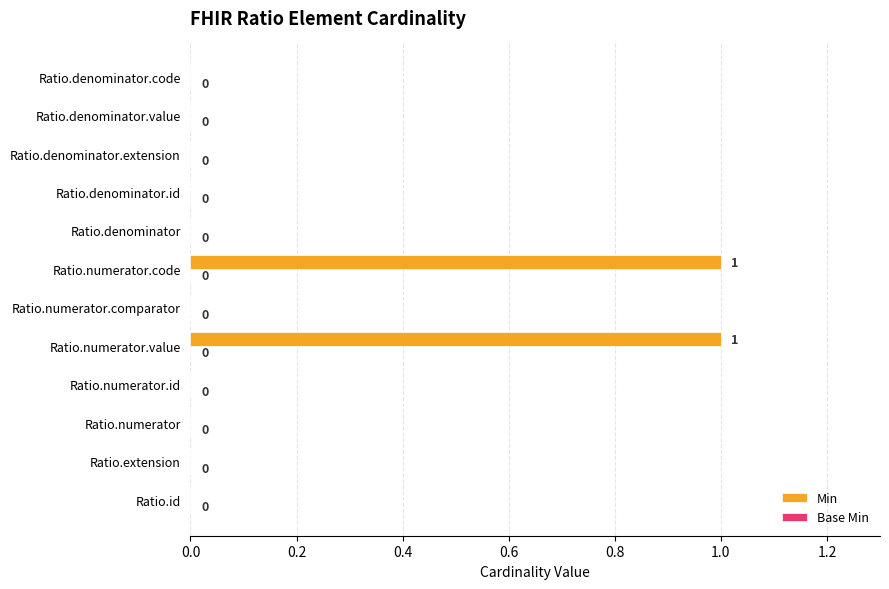

How many values are between 0 and 1?

12